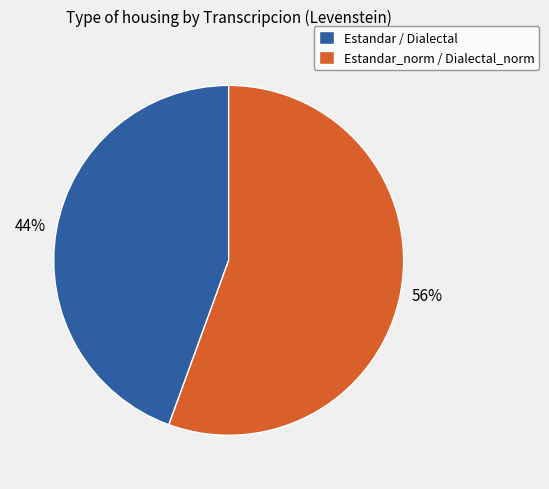

True or false: Estandar / Dialectal accounts for 38% of the total.

False